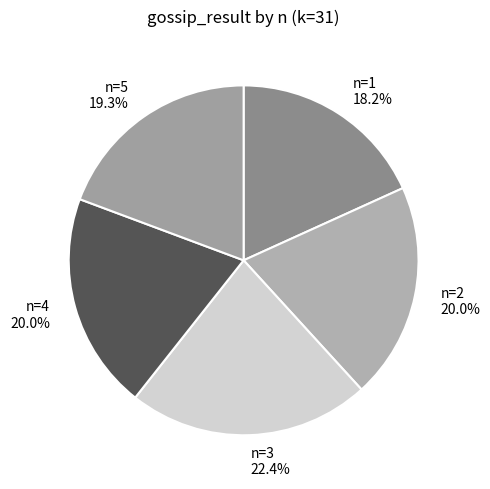

Which category has the biggest portion of the pie?

n=3